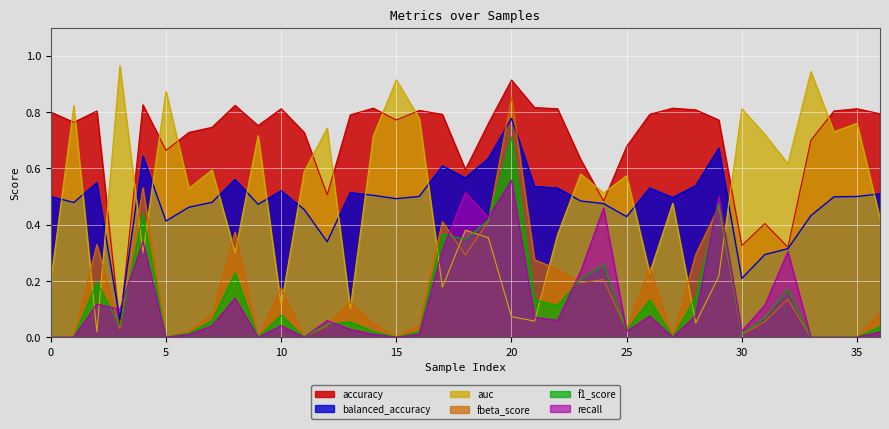

What is the average value of the f1_score series?

0.1